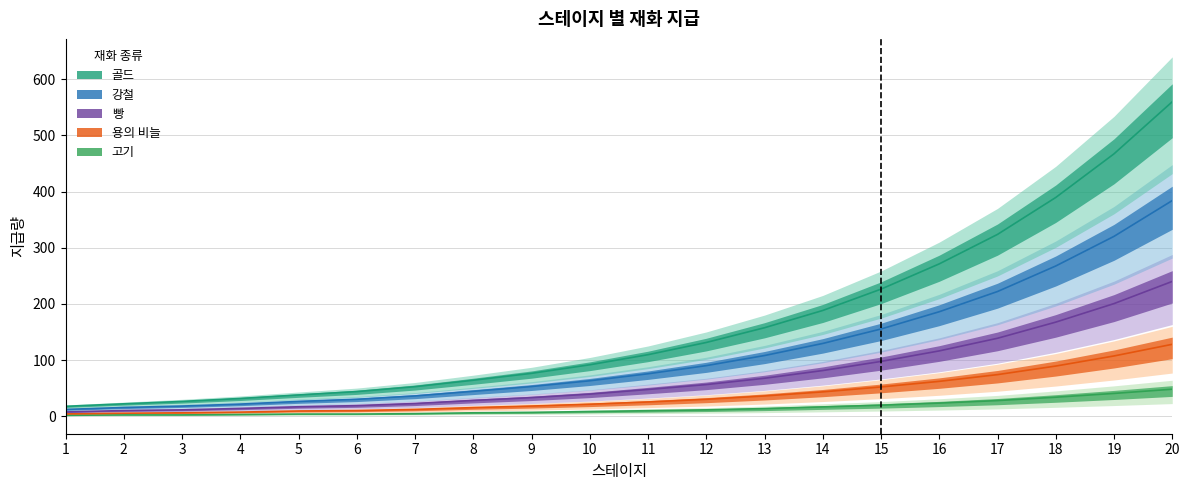

At which category does the chart reach its peak across all series?

20